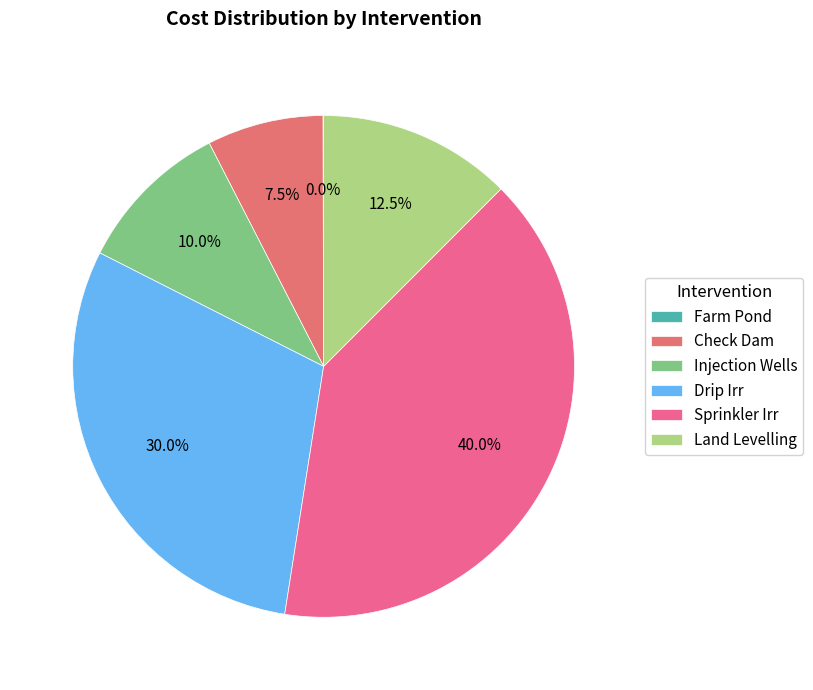

To the nearest percent, what percentage of the pie is Drip Irr?

30%